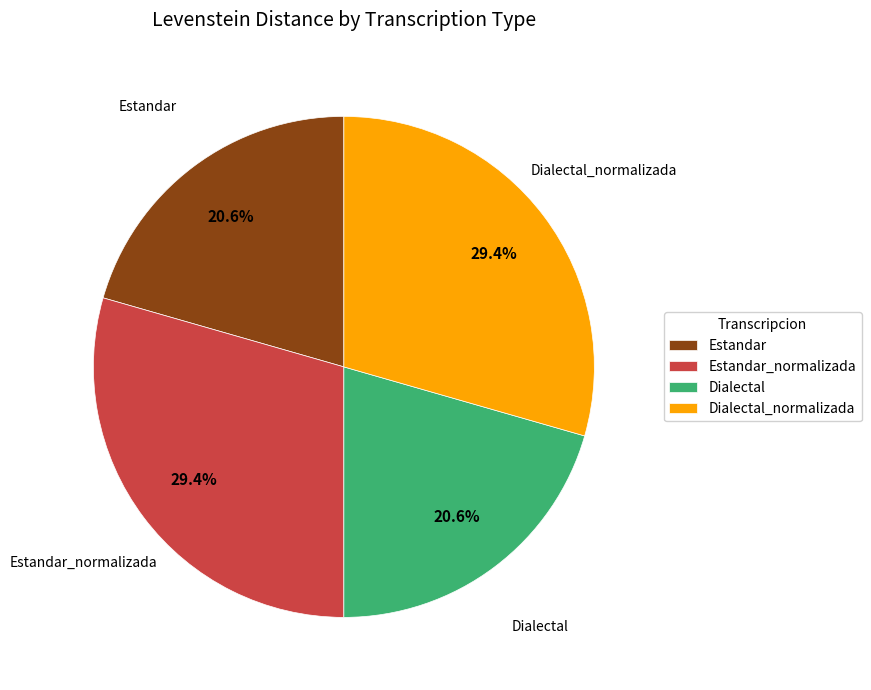

To the nearest percent, what portion does Dialectal_normalizada represent?

29%